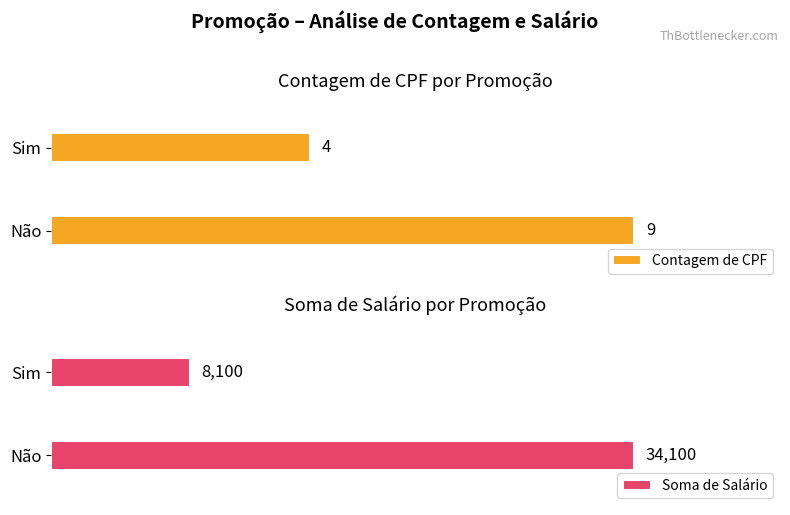

What is the average value of the Soma de Salário series?

21100